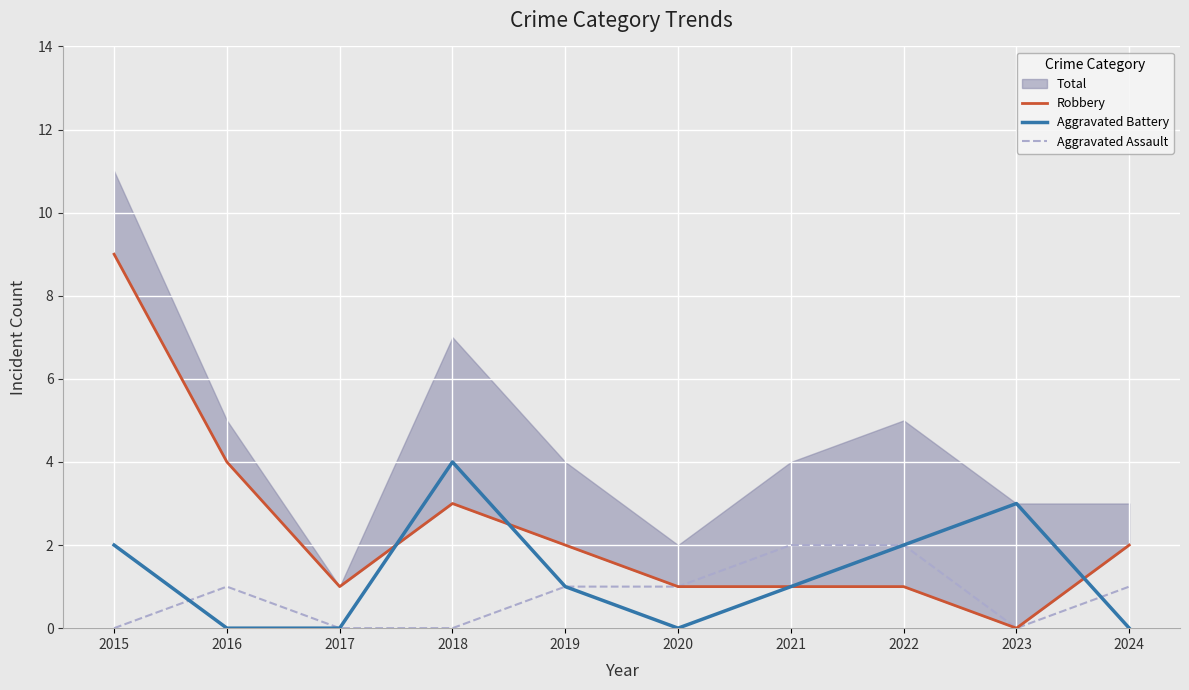

Is the value of Aggravated Battery at 2020 greater than the value of Aggravated Assault at 2021?

No